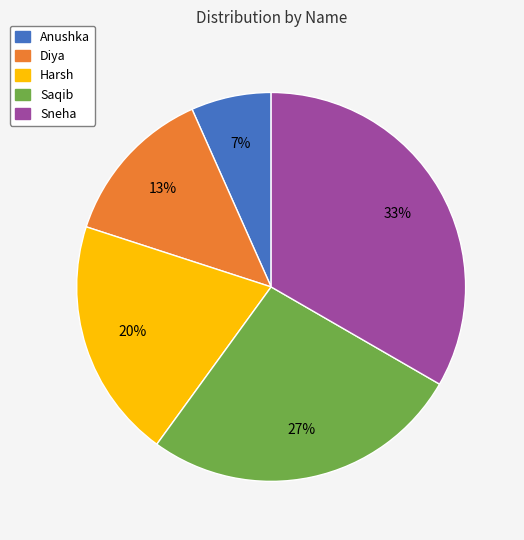

Between Sneha and Diya, which is larger?

Sneha